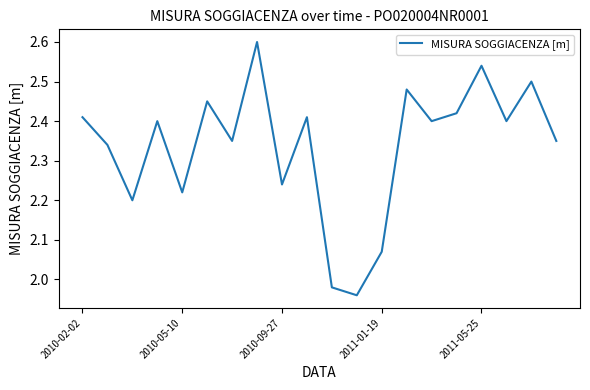

What is the greatest value displayed?

2.6